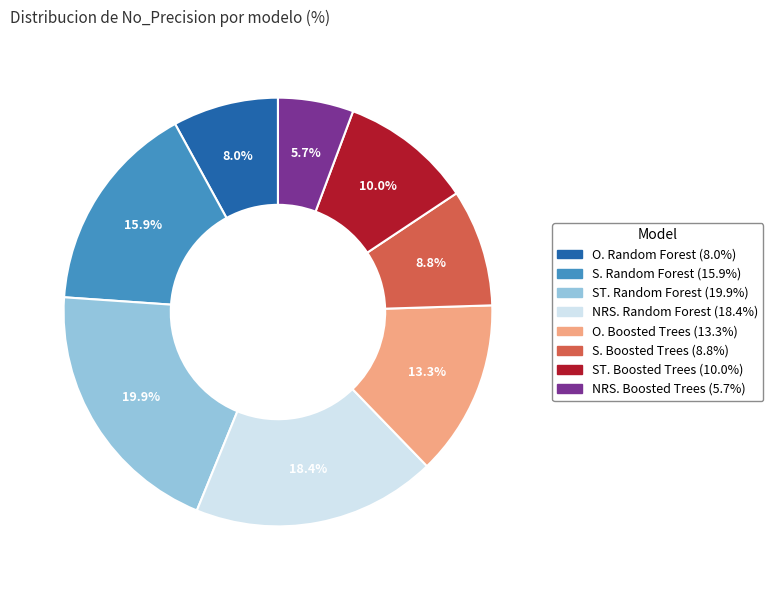

Rank the categories by value from lowest to highest.

NRS. Boosted Trees, O. Random Forest, S. Boosted Trees, ST. Boosted Trees, O. Boosted Trees, S. Random Forest, NRS. Random Forest, ST. Random Forest